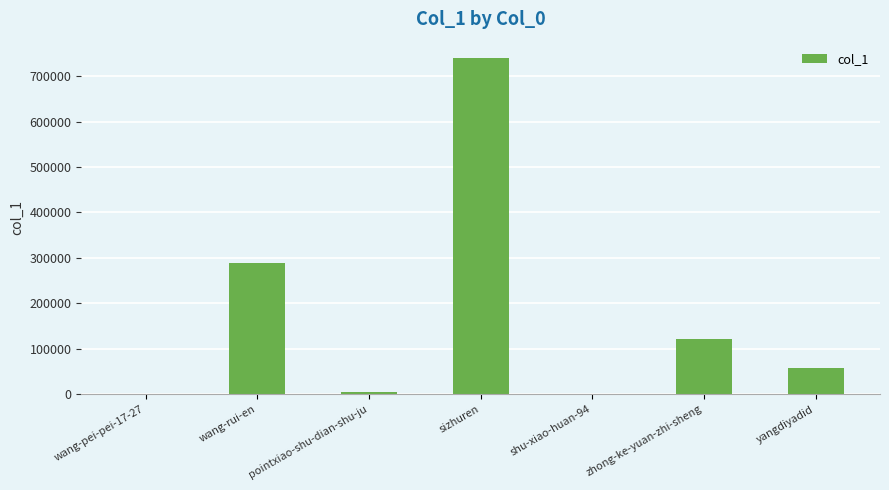

What is the sum of the values at yangdiyadid and shu-xiao-huan-94?

58514